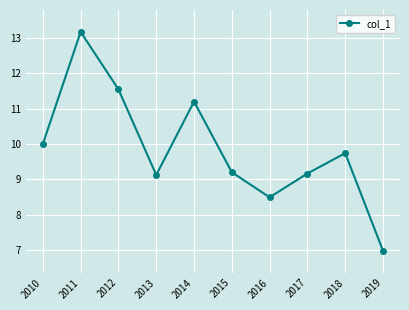

Is it true that the value at 2014 is 19.4?

False